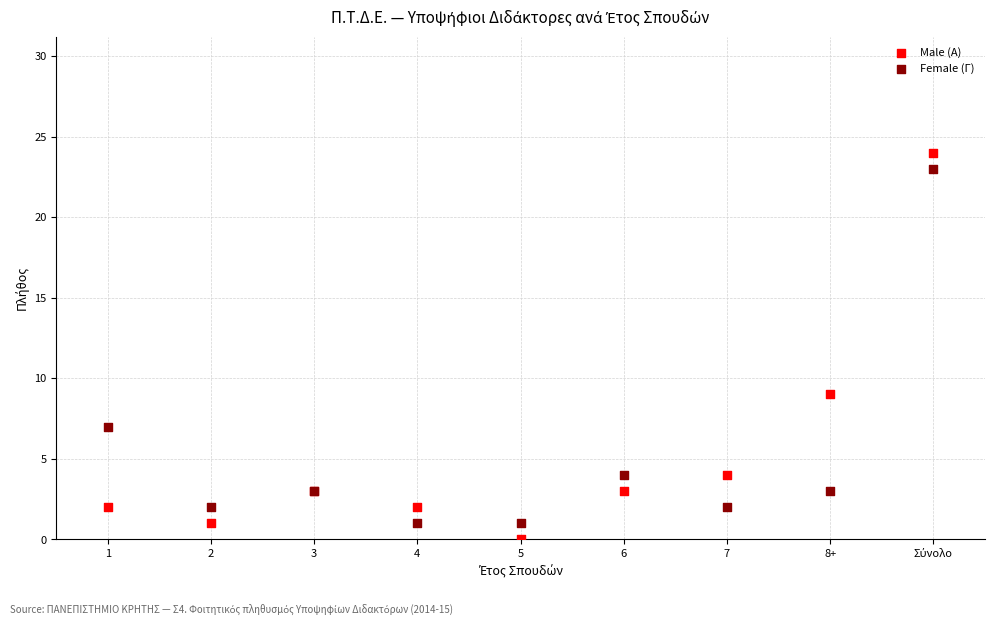

In the Male (Α) series, what Y value is closest to 12?

9